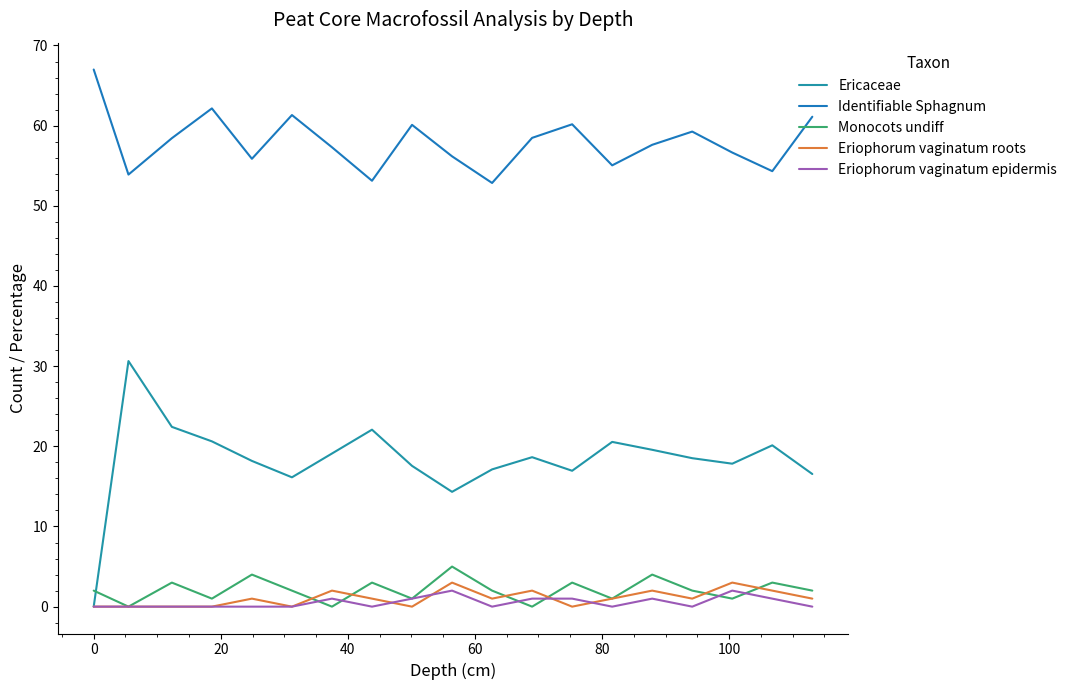

How many lines are shown in the chart?

5